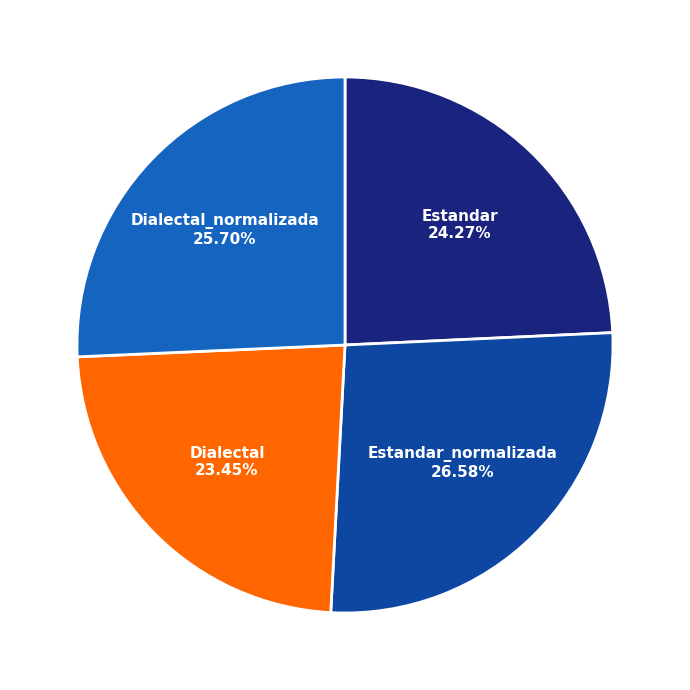

Which has a higher value, Estandar or Estandar_normalizada?

Estandar_normalizada